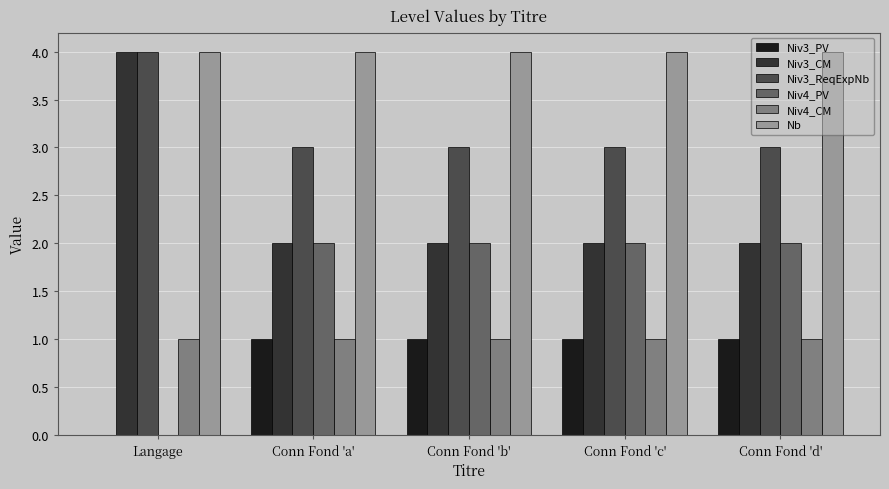

Count the Niv4_PV values in the range 2 to 3.

4